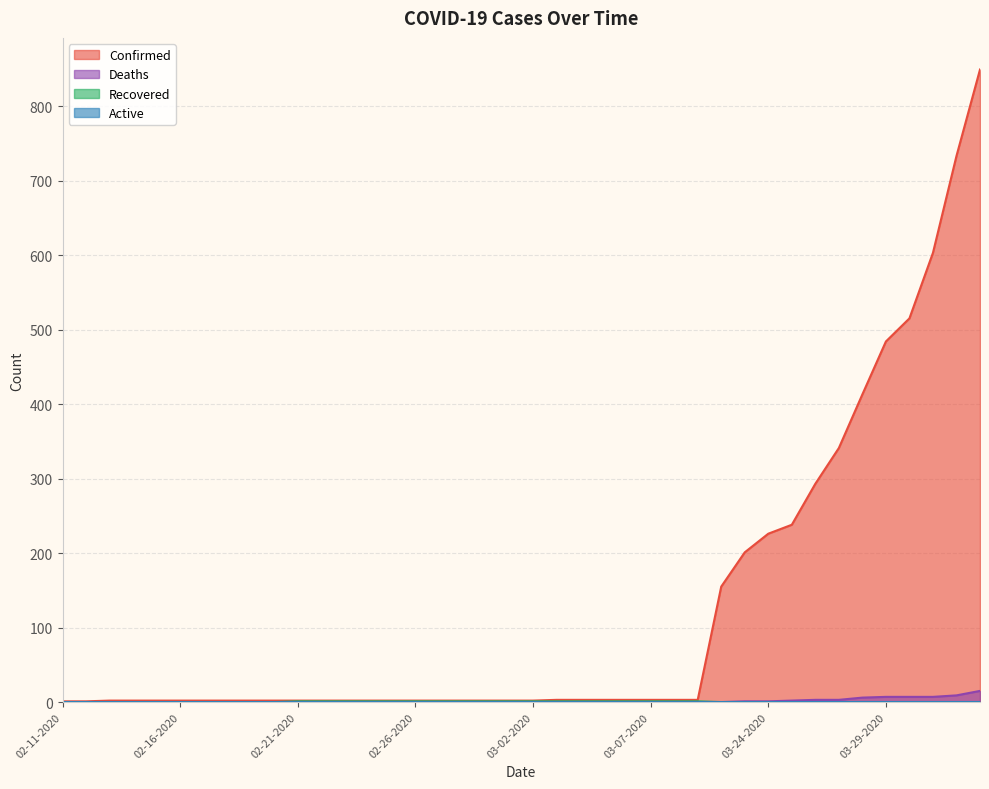

Rank the series at 03-07-2020 from highest to lowest value.

Confirmed, Recovered, Deaths